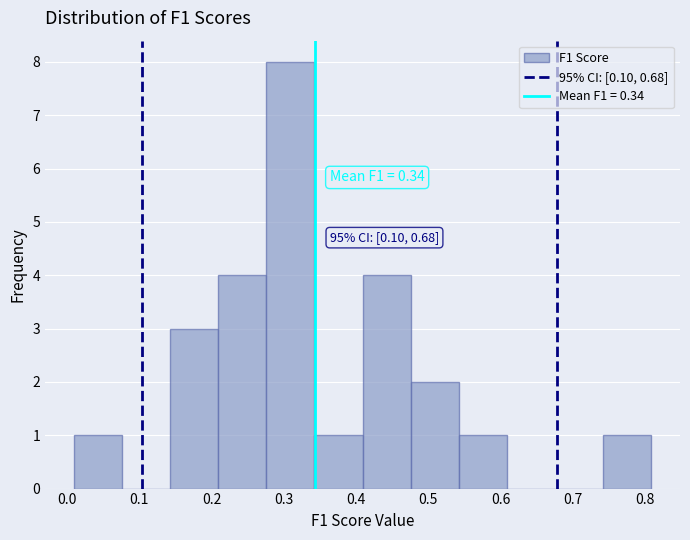

Over which range of the x-axis is the bar tallest?

0.28 to 0.34